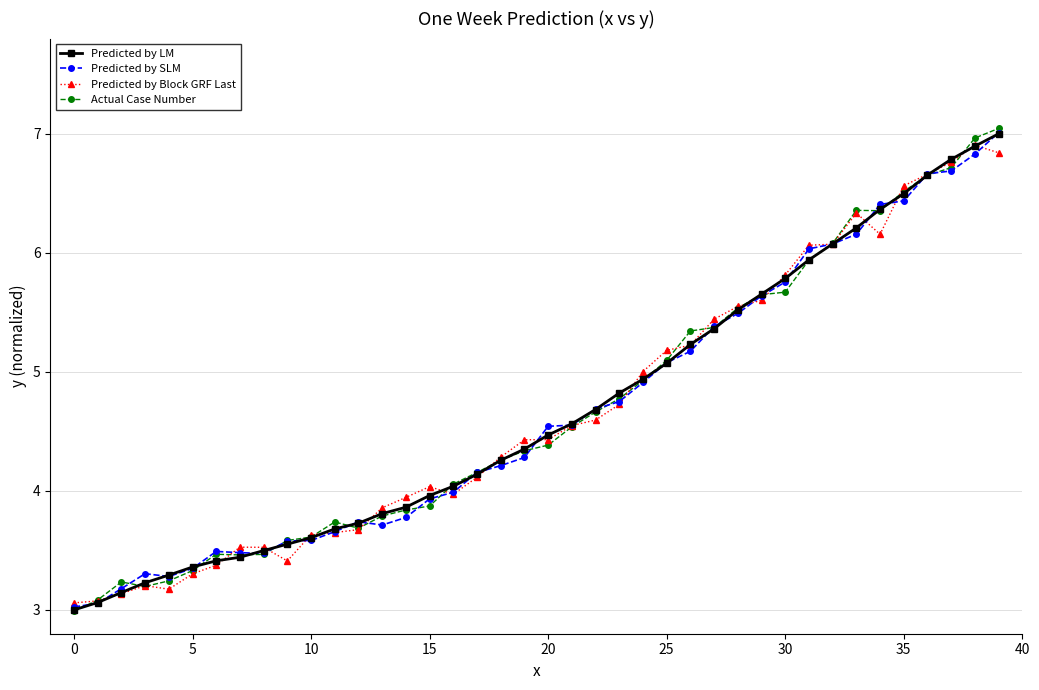

How many lines are shown in the chart?

4